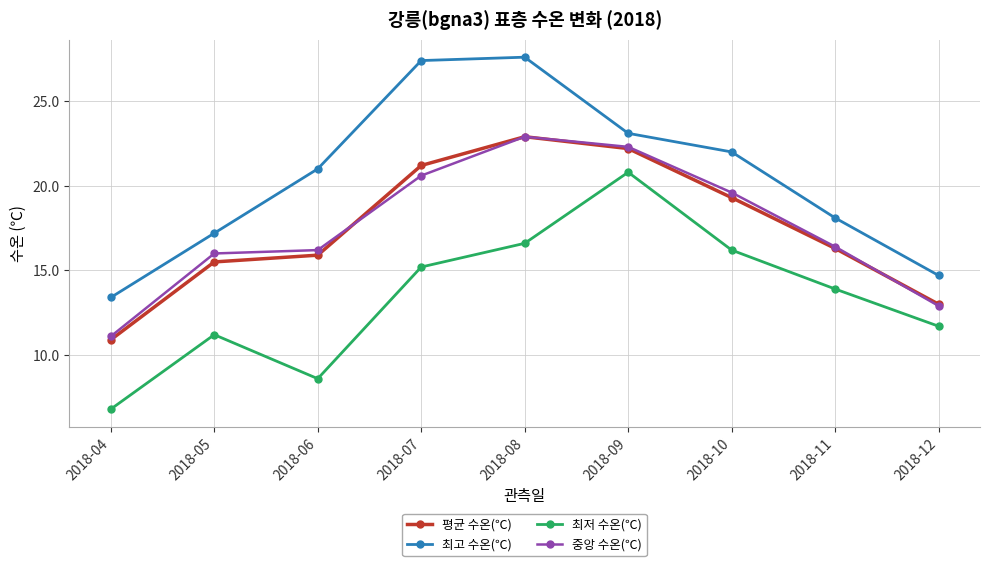

What is the value of the 중앙 수온(℃) point at the 6th from the left?

22.3